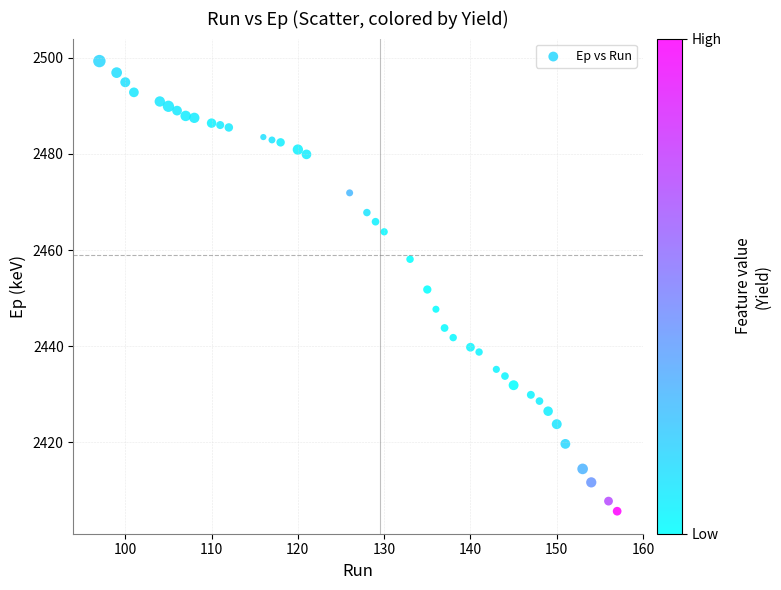

What is the range of X values (max minus min)?

60.0